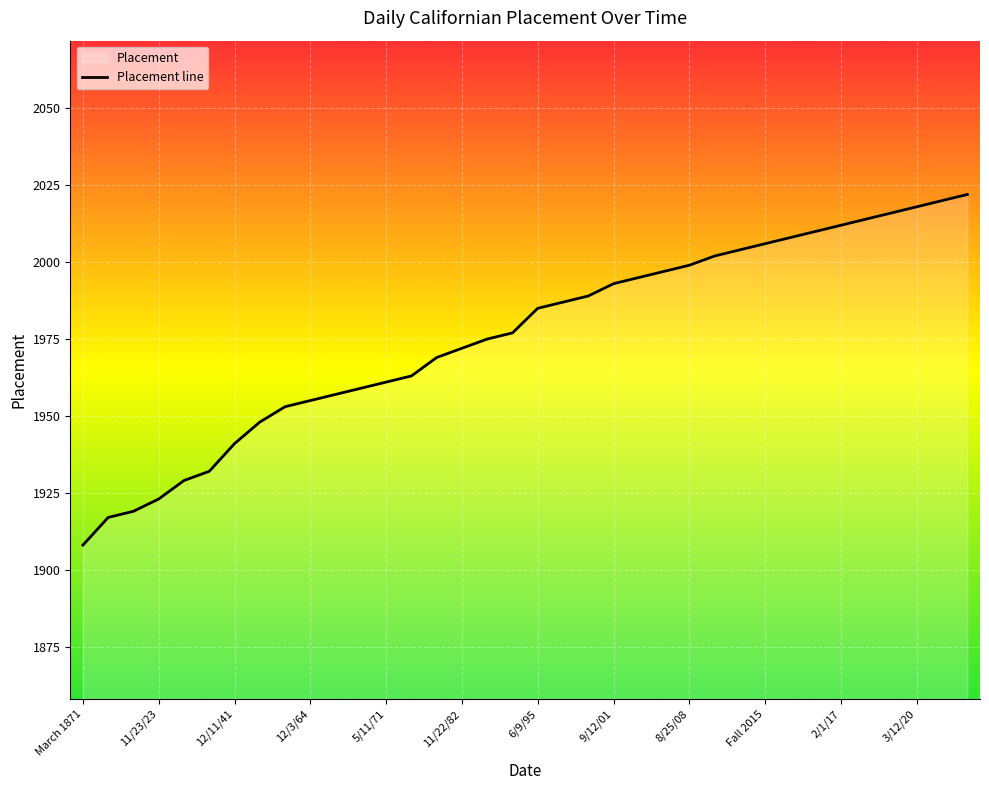

At which category does the chart reach its minimum across all series?

March 1871